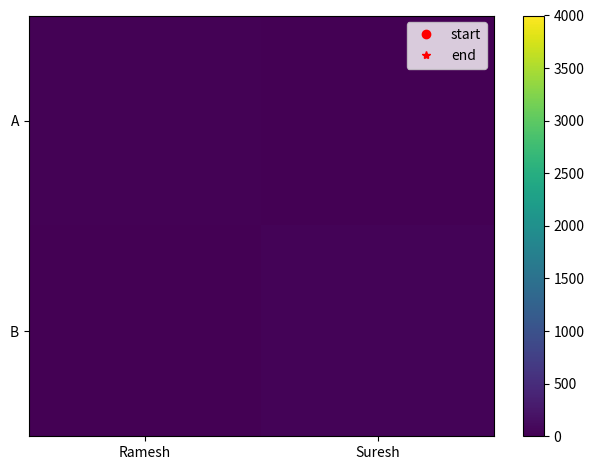

Rank the series by their maximum value, from lowest to highest.

A, B